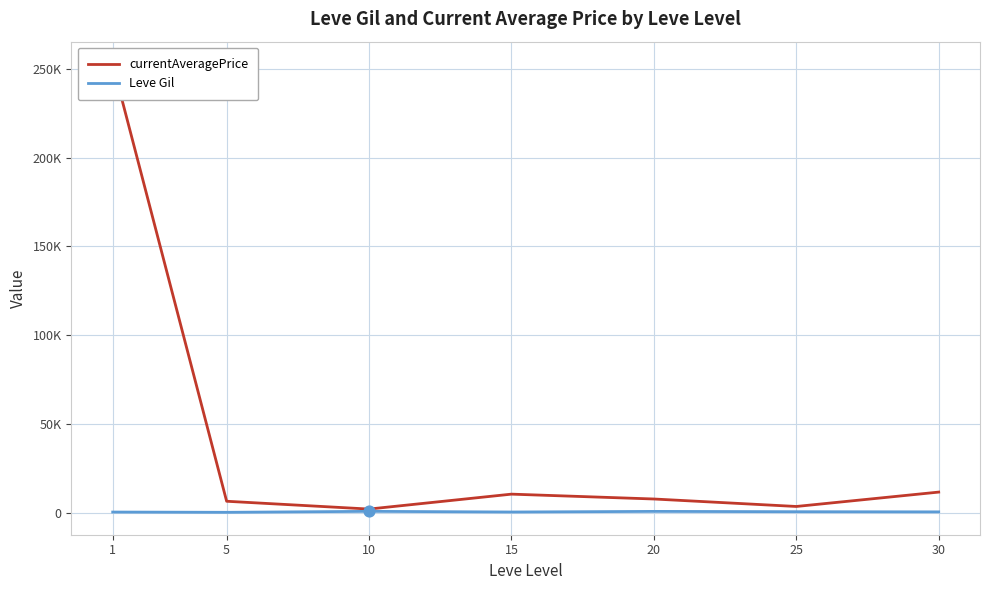

What are all the series names shown in the legend?

currentAveragePrice, Leve Gil